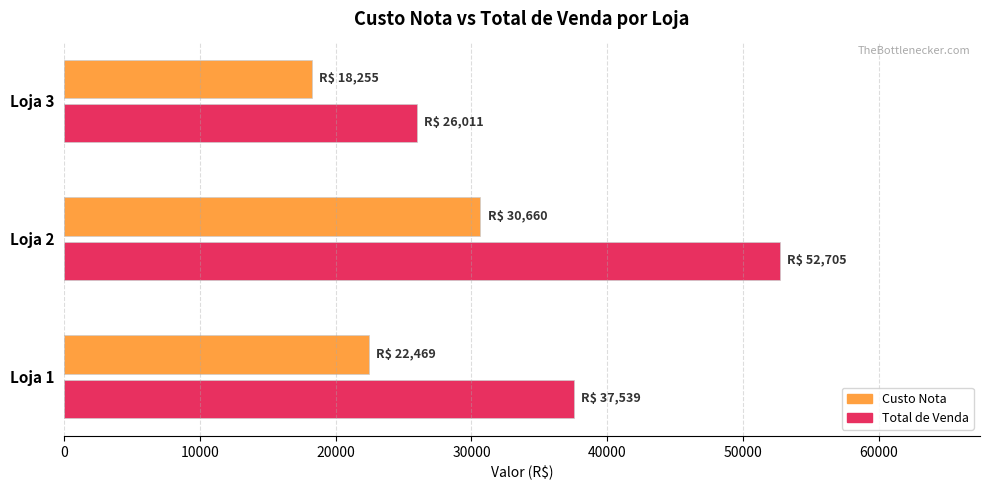

What is the total value across all series at Loja 2?

83364.7